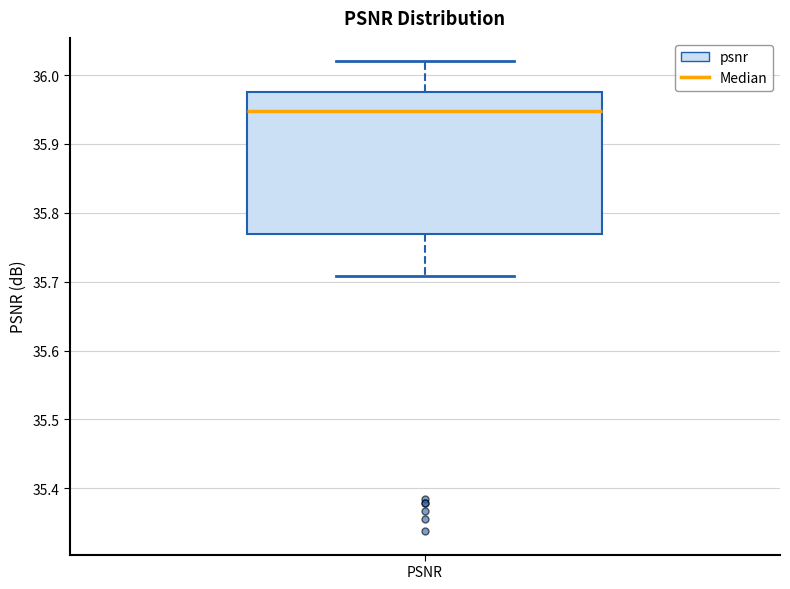

Where does the median line of the box for PSNR sit on the y-axis? The values are not printed on the chart, so give them approximately, as read against the axis.

35.95